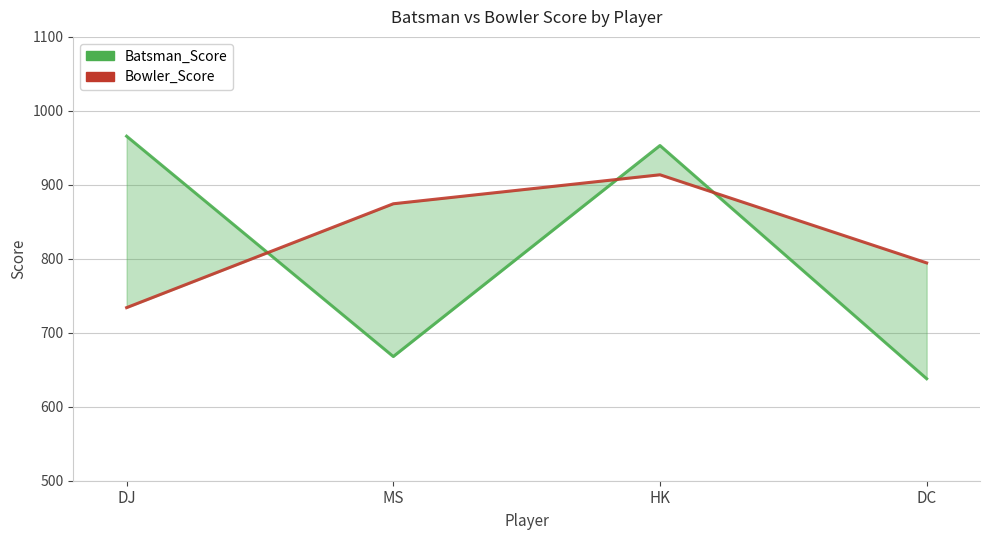

What value does the Bowler_Score series have at HK?

913.6